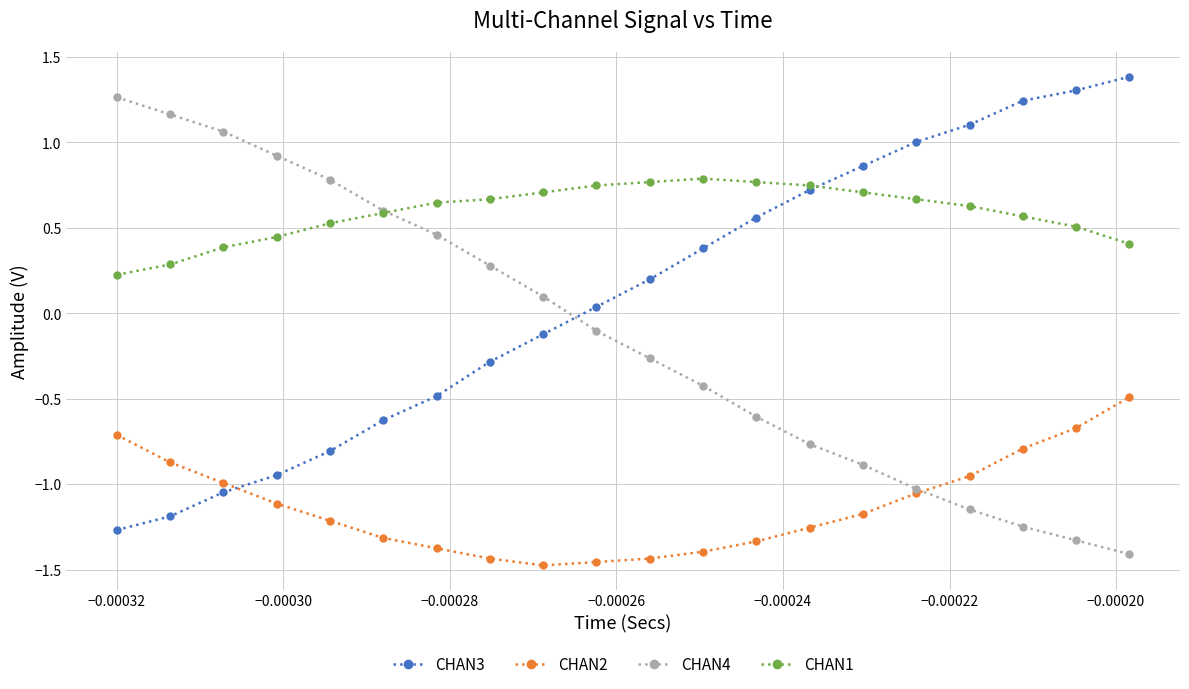

Which series has the largest total across all categories?

CHAN1